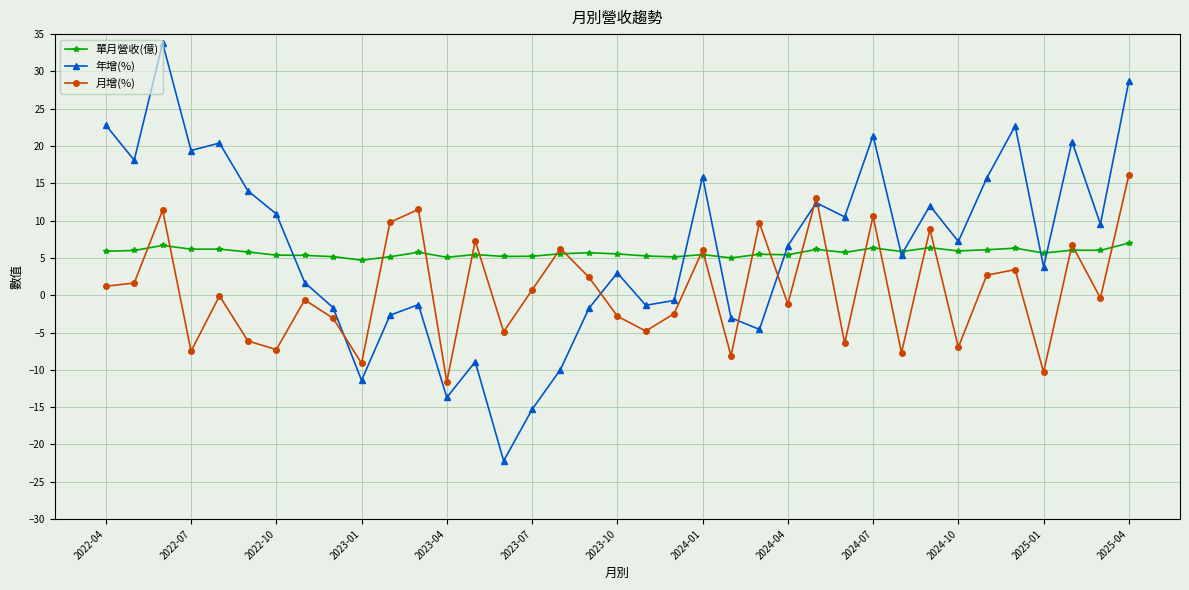

Which series has the widest spread of values?

年增(%)